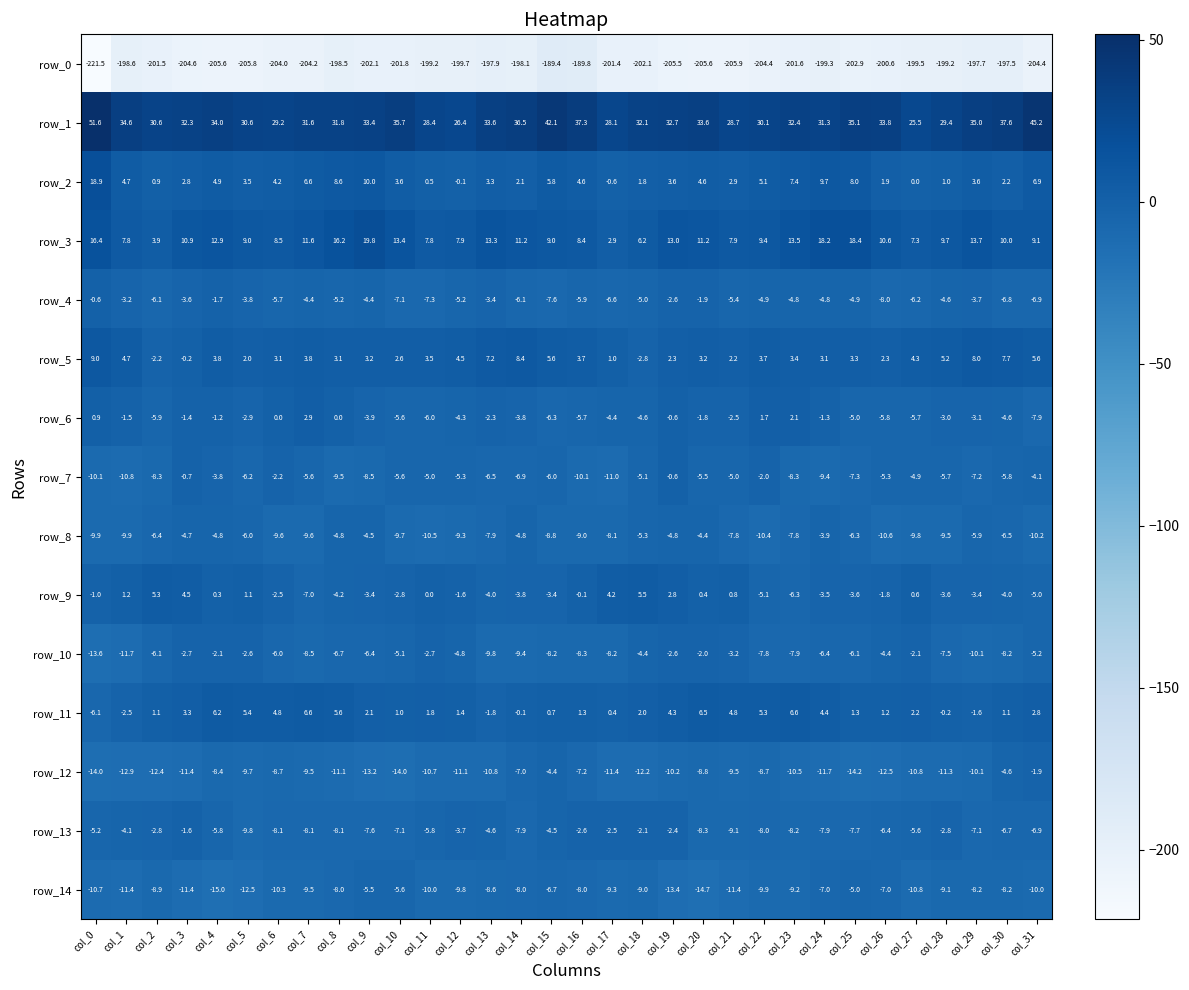

At col_6, list the series in order from smallest to largest.

row_0, row_14, row_8, row_12, row_13, row_10, row_4, row_9, row_7, row_6, row_5, row_2, row_11, row_3, row_1